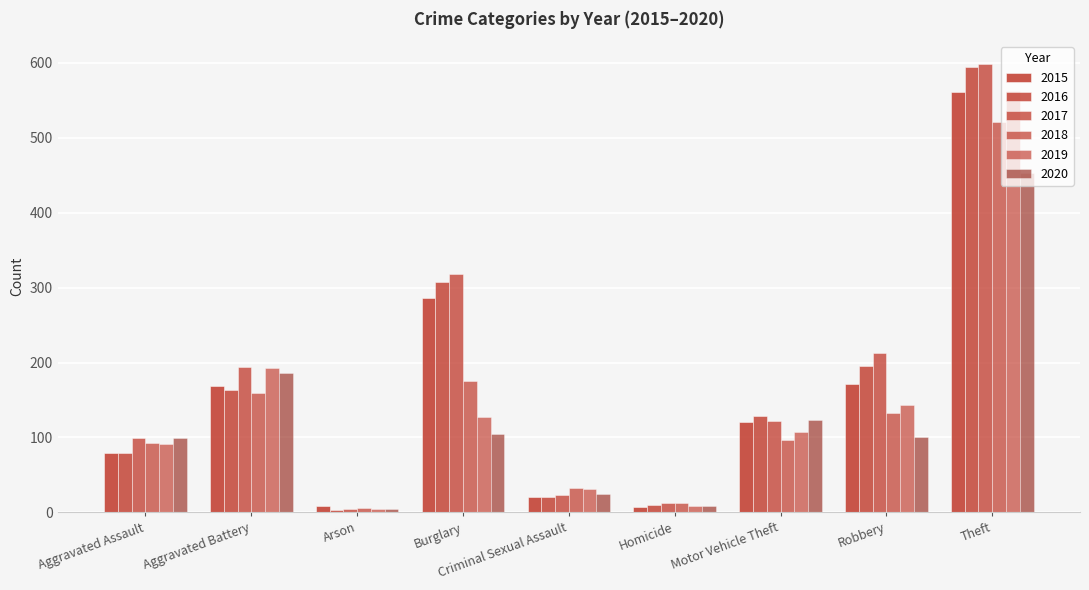

How many bars are there in each group?

6